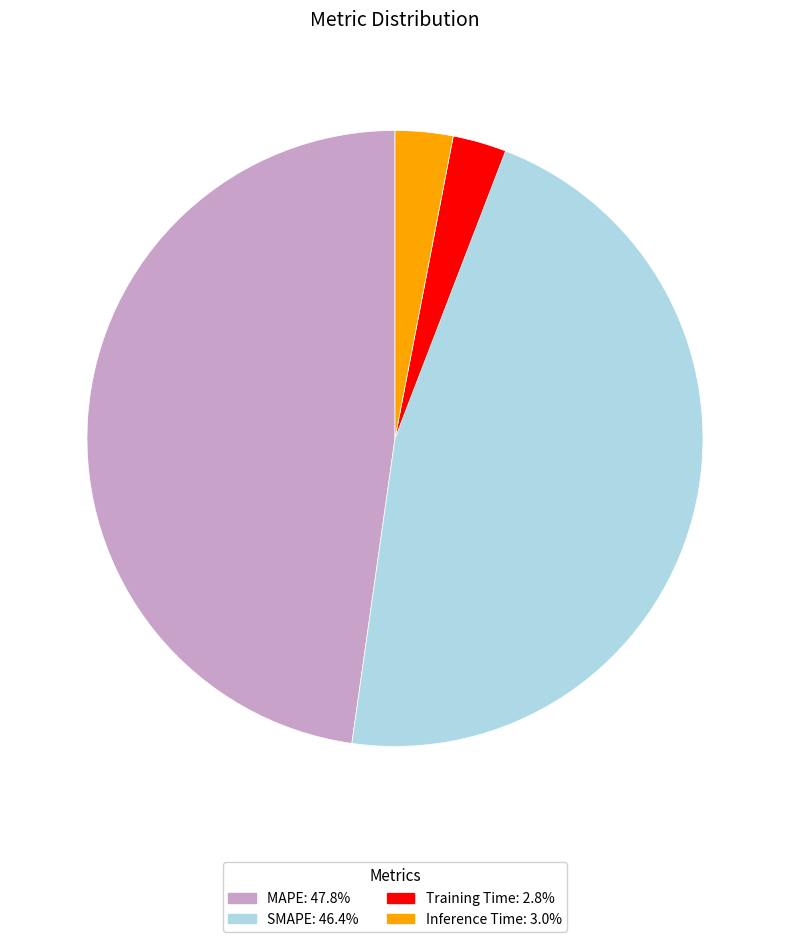

Combined, do MAPE and SMAPE account for over 50%?

Yes